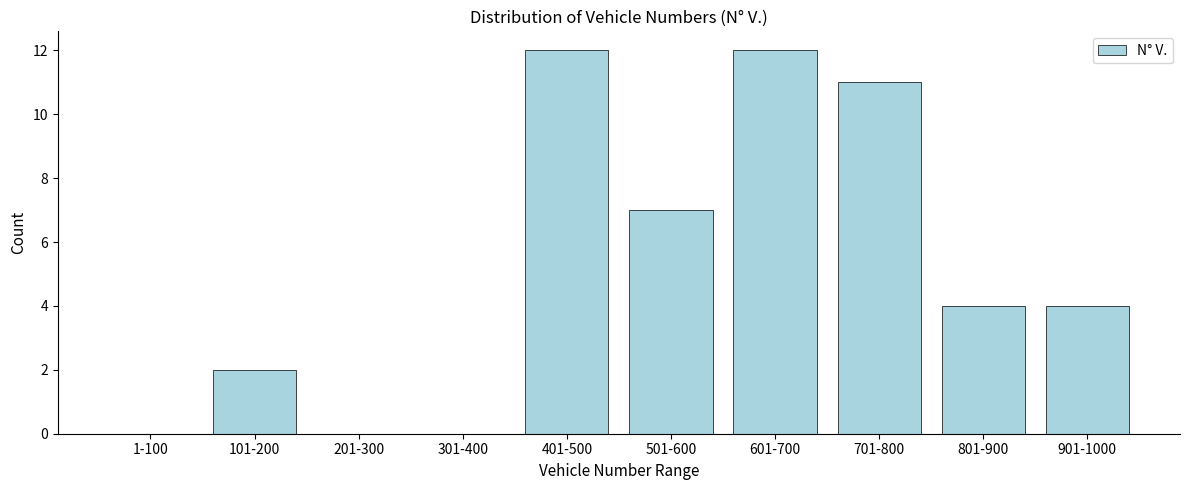

Reading right to left, extract all data points from this chart.

901-1000=4	801-900=4	701-800=11	601-700=12	501-600=7	401-500=12	301-400=0	201-300=0	101-200=2	1-100=0